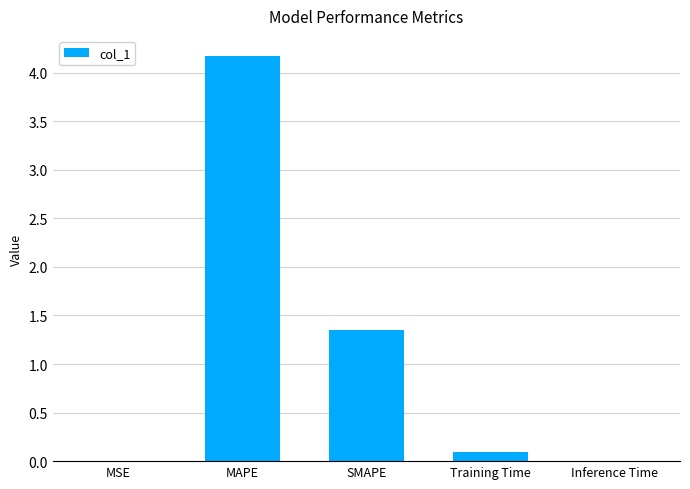

Which label corresponds to the largest value in the chart?

MAPE